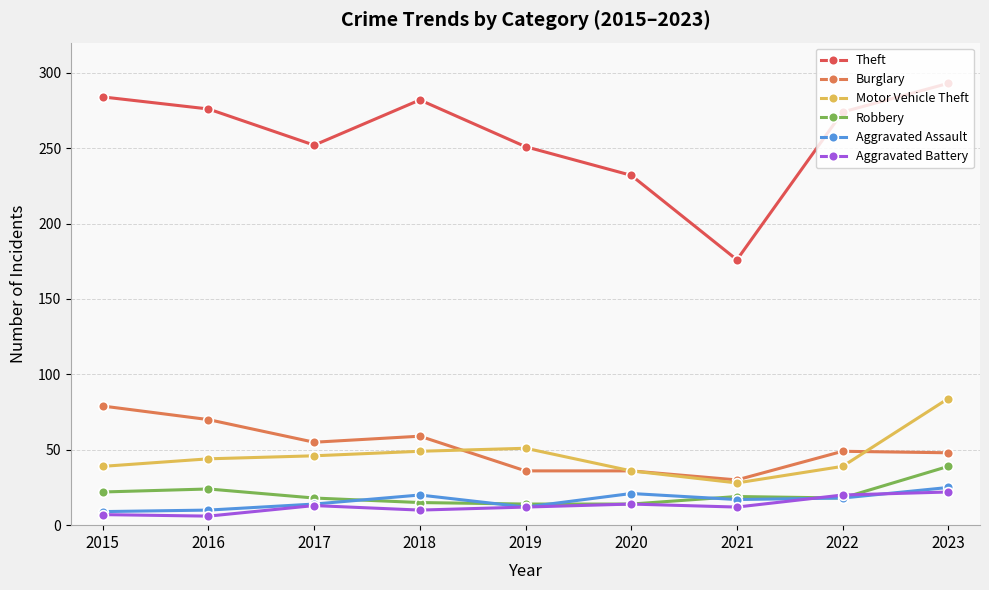

True or false: Burglary has a value of 55 at 2017.

True